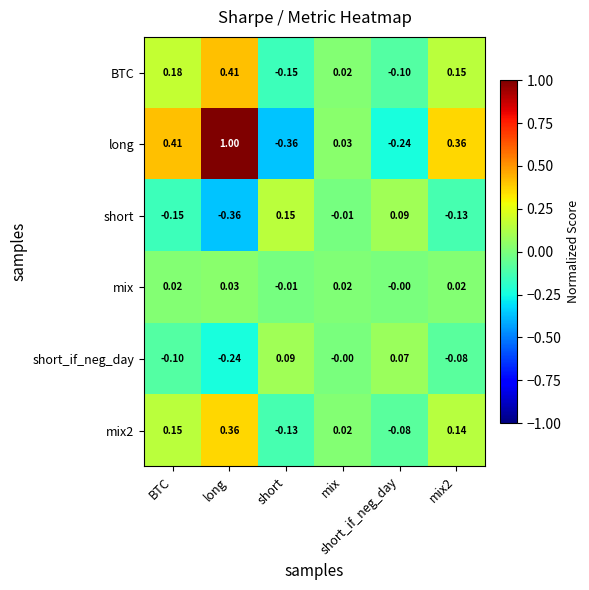

Reading left to right, extract all data points from this chart.

BTC: BTC=0.2	long=0.4	short=-0.1	mix=0.0	short_if_neg_day=-0.1	mix2=0.1
long: BTC=0.4	long=1.0	short=-0.4	mix=0.0	short_if_neg_day=-0.2	mix2=0.4
short: BTC=-0.1	long=-0.4	short=0.1	mix=-0.0	short_if_neg_day=0.1	mix2=-0.1
mix: BTC=0.0	long=0.0	short=-0.0	mix=0.0	short_if_neg_day=-0.0	mix2=0.0
short_if_neg_day: BTC=-0.1	long=-0.2	short=0.1	mix=-0.0	short_if_neg_day=0.1	mix2=-0.1
mix2: BTC=0.1	long=0.4	short=-0.1	mix=0.0	short_if_neg_day=-0.1	mix2=0.1